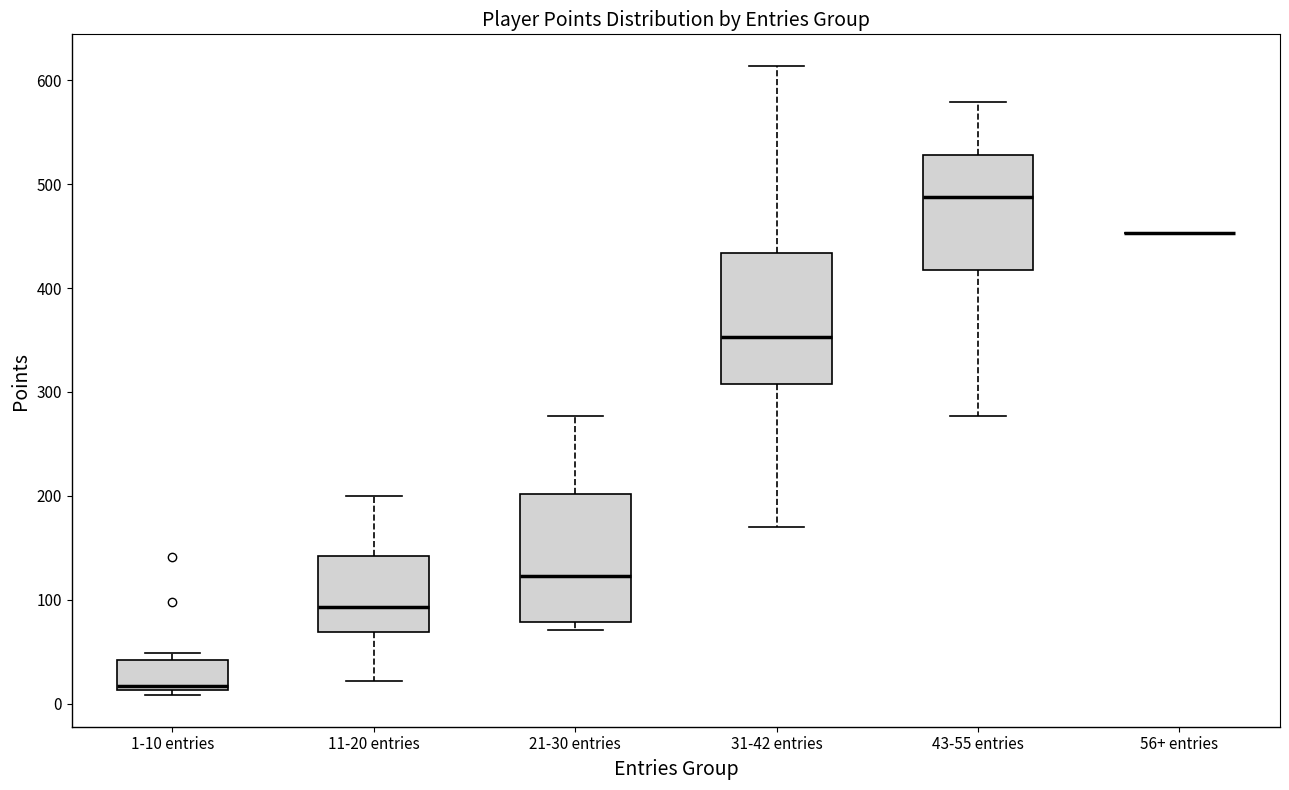

Where is the upper edge of the box for 1-10 entries on the y-axis? The values are not printed on the chart, so give them approximately, as read against the axis.

40